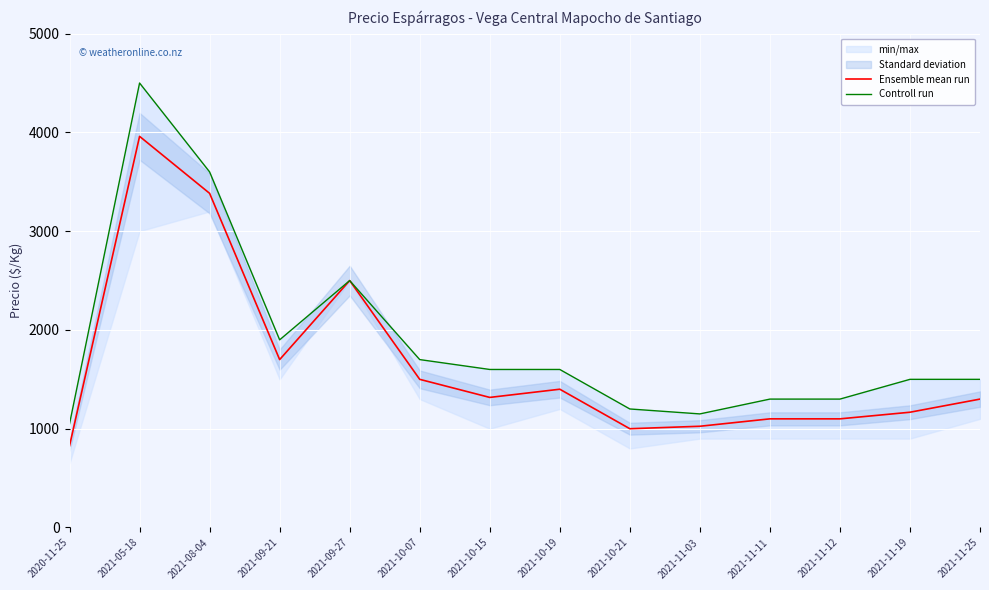

What is the total value across all series at 2021-08-04?

6983